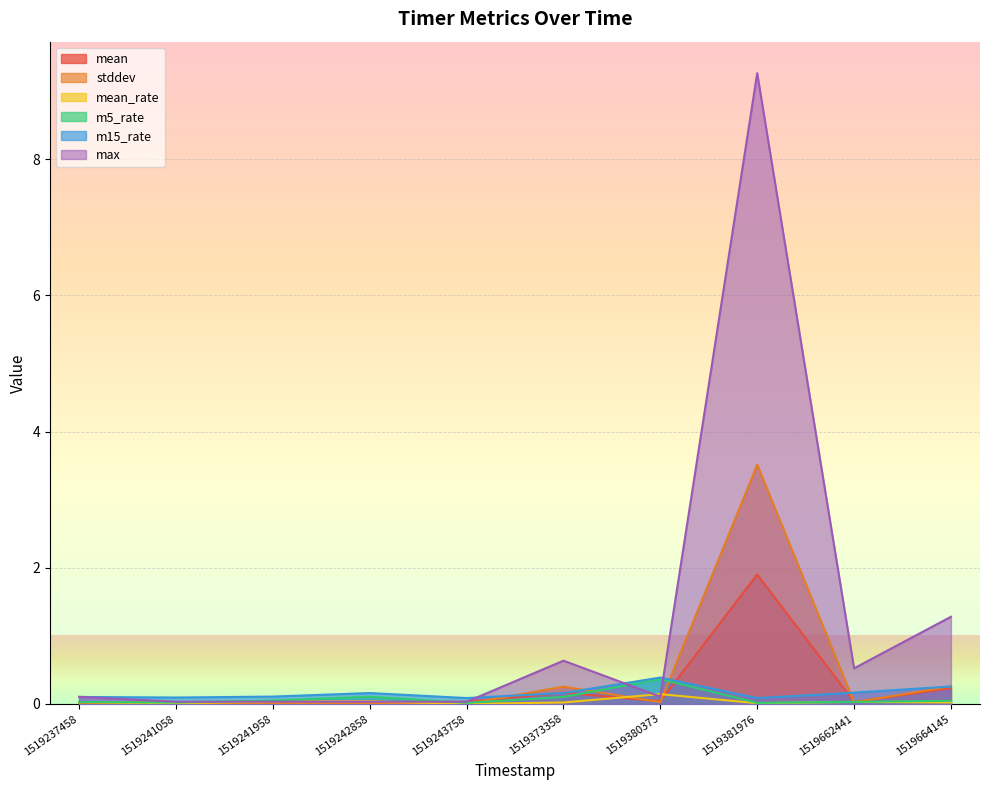

What is the sum of all m15_rate values?

1.6